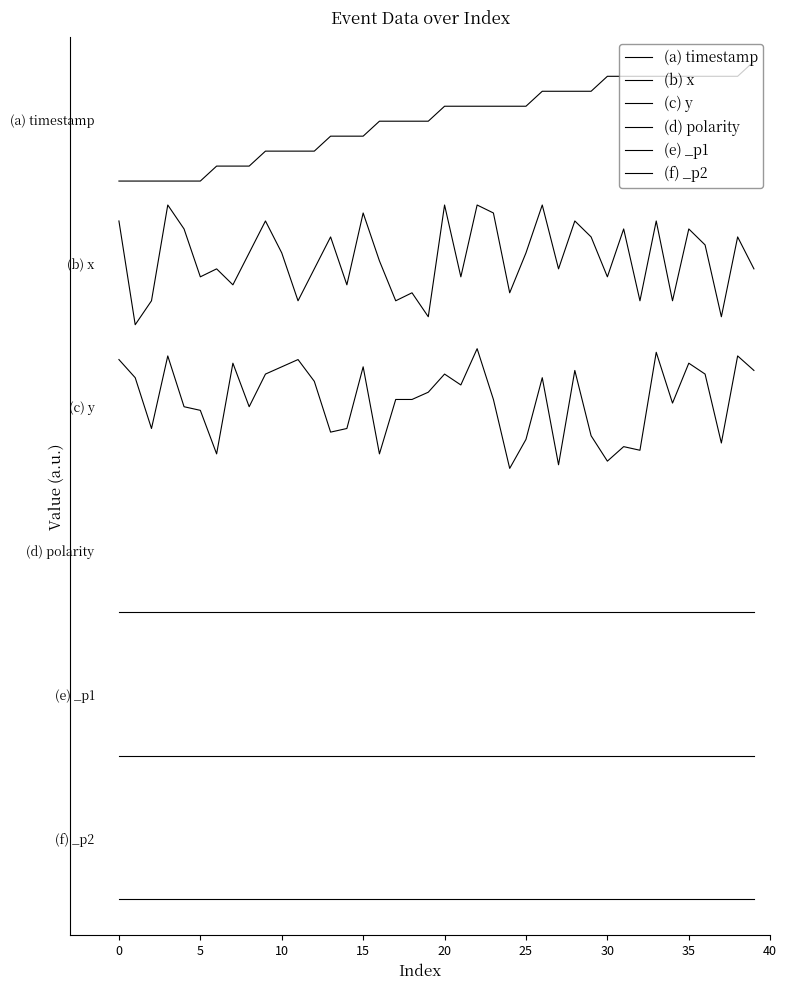

Is this an area chart (filled region under the line)?

No